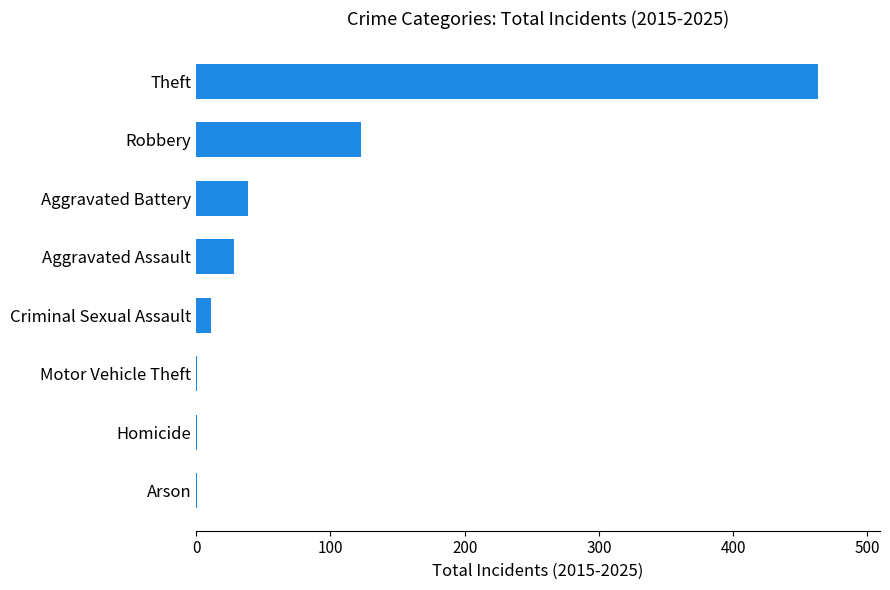

What is the average value?

83